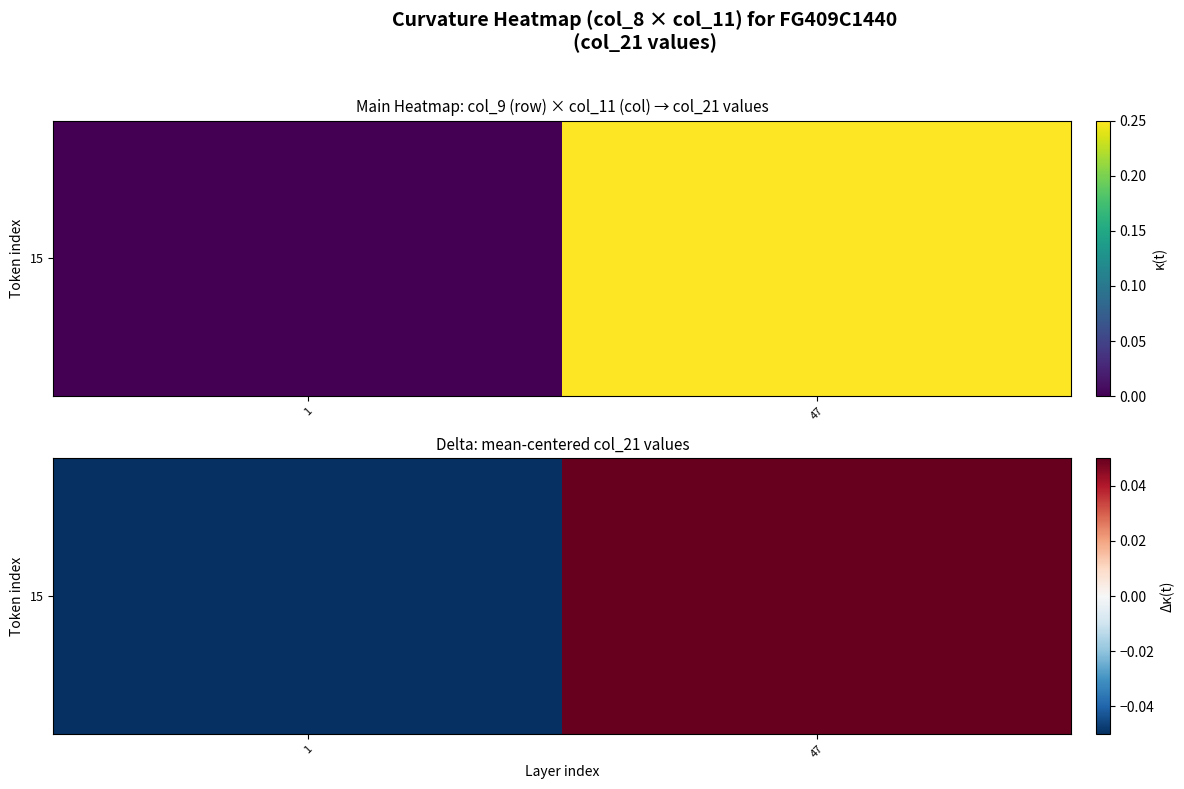

The value at 1 is 0.0. True or false?

True